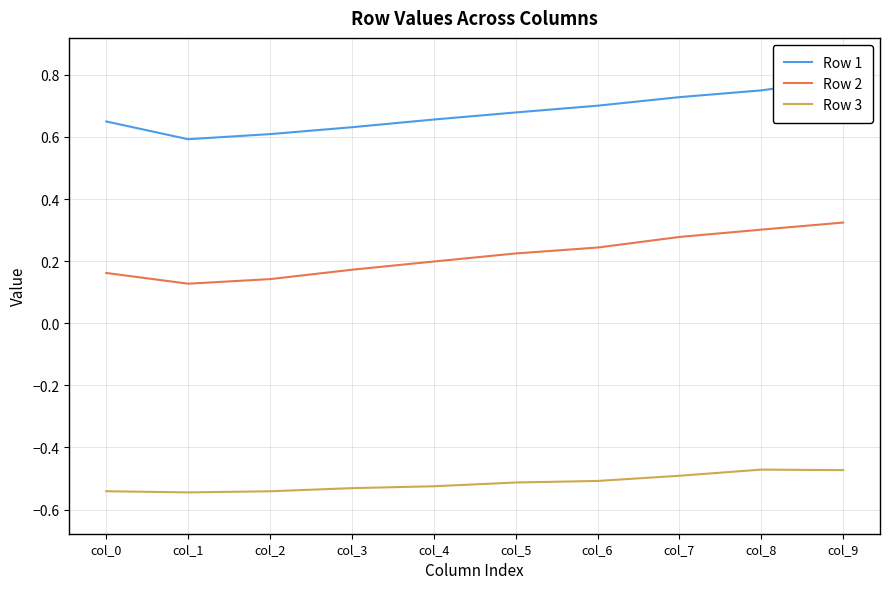

What is the minimum value shown in the chart?

-0.5